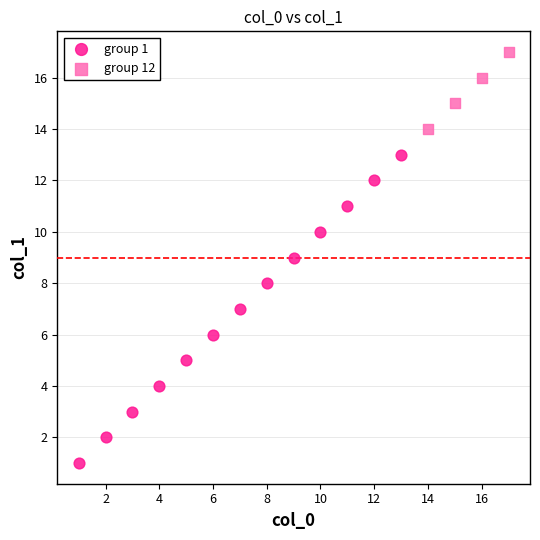

What are all the series names shown in the legend?

group 1, group 12